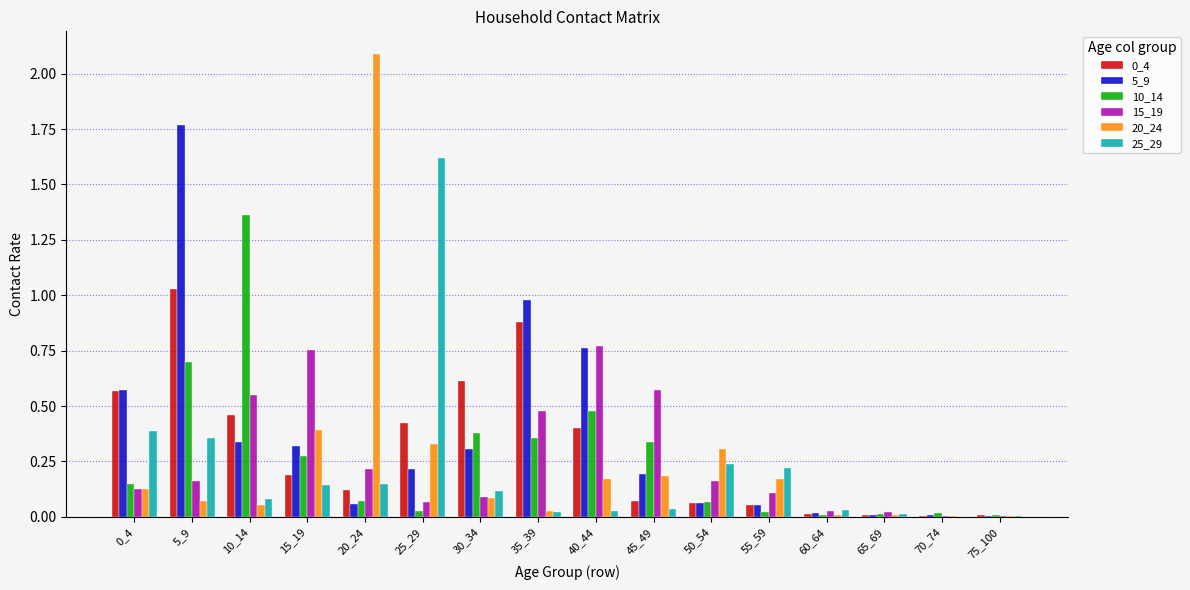

True or false: 0_4 has a value of 0.0 at 70_74.

True